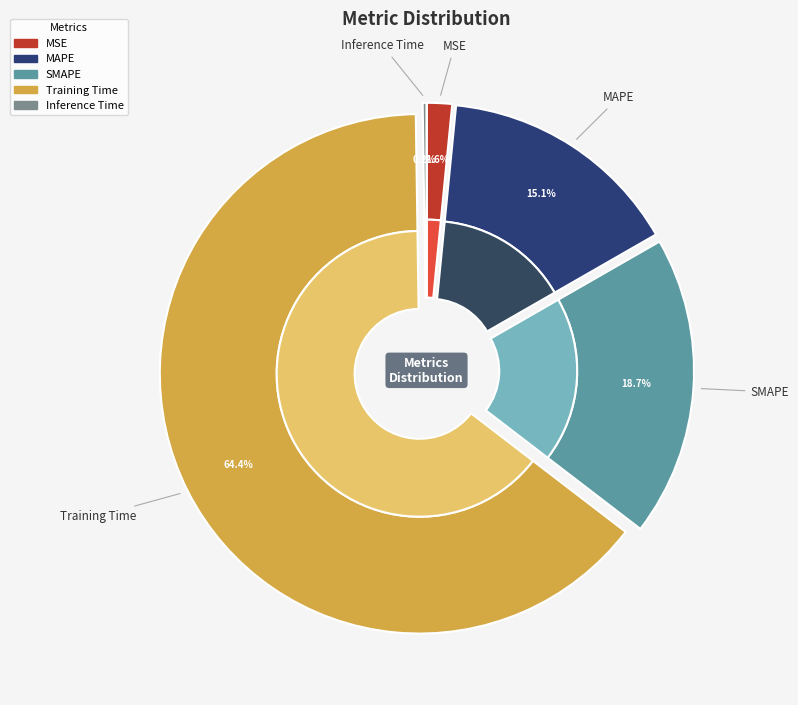

True or false: SMAPE accounts for 33% of the total.

False